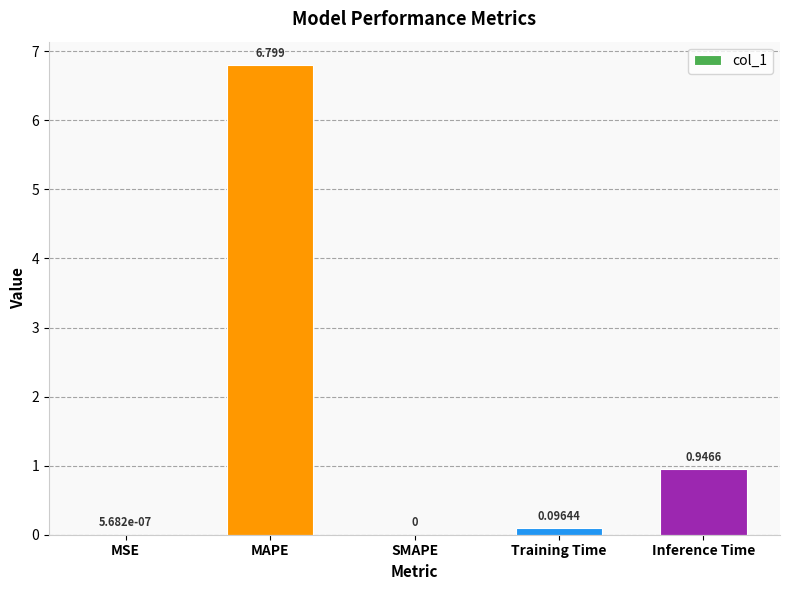

What is the approximate value at MAPE?

6.8